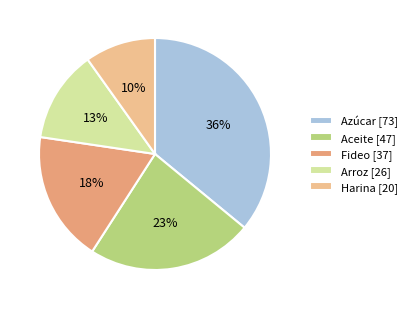

What percentage is the Aceite slice, to the nearest percent?

23%